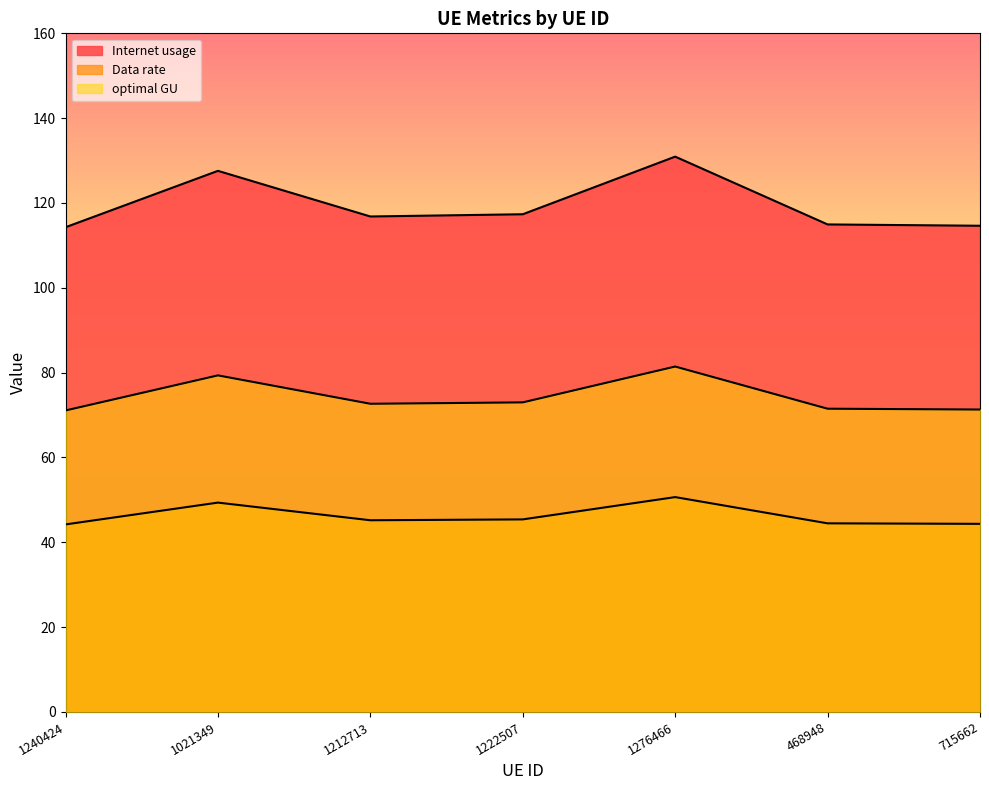

Which category has the highest value in the optimal GU series?

1276466